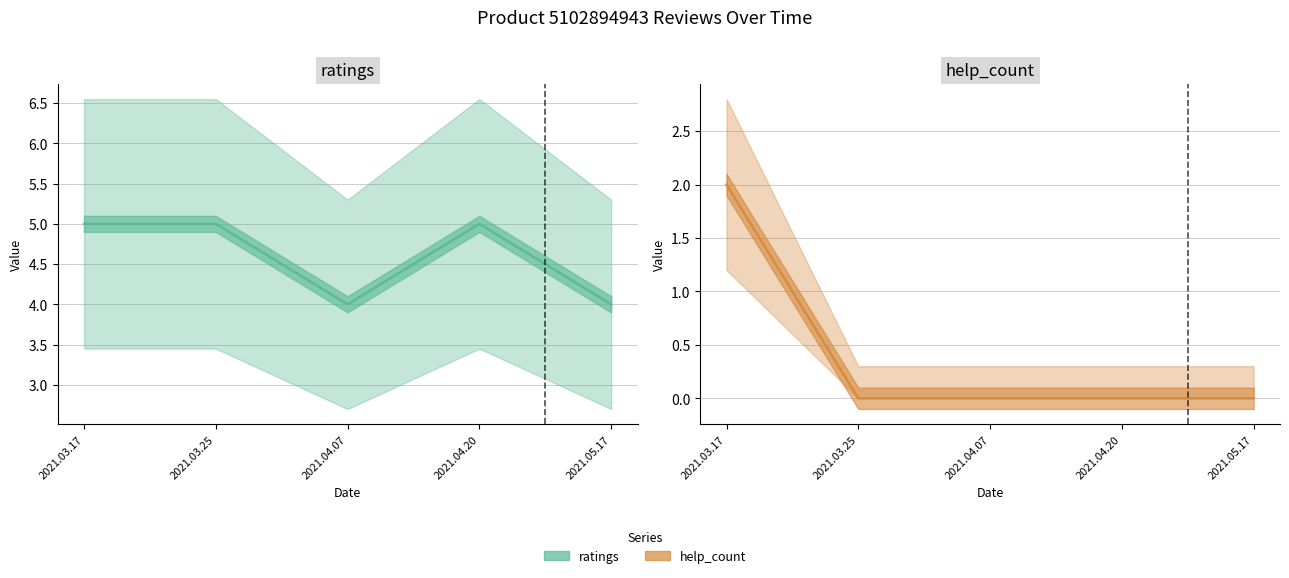

The ratings series shows 3 at 2021.03.25. True or false?

False